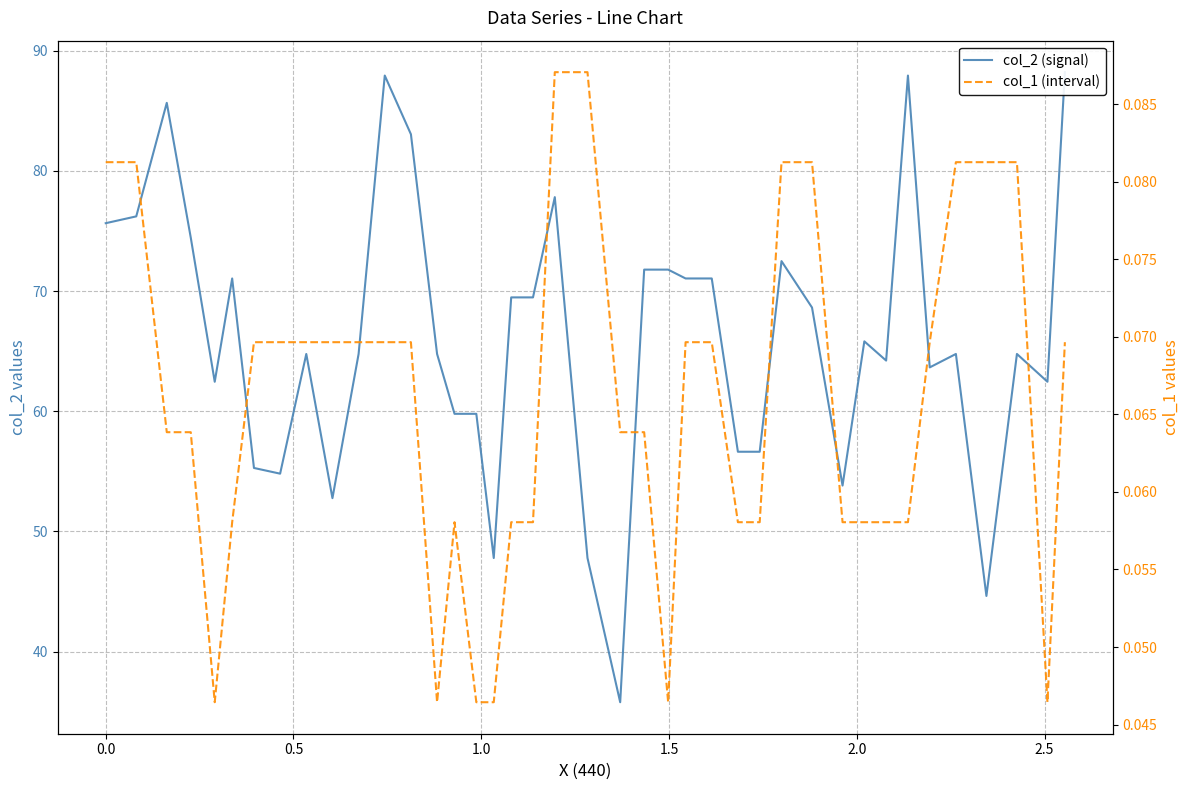

What is the value of the col_1 (interval) point at the 21st from the left?

0.1